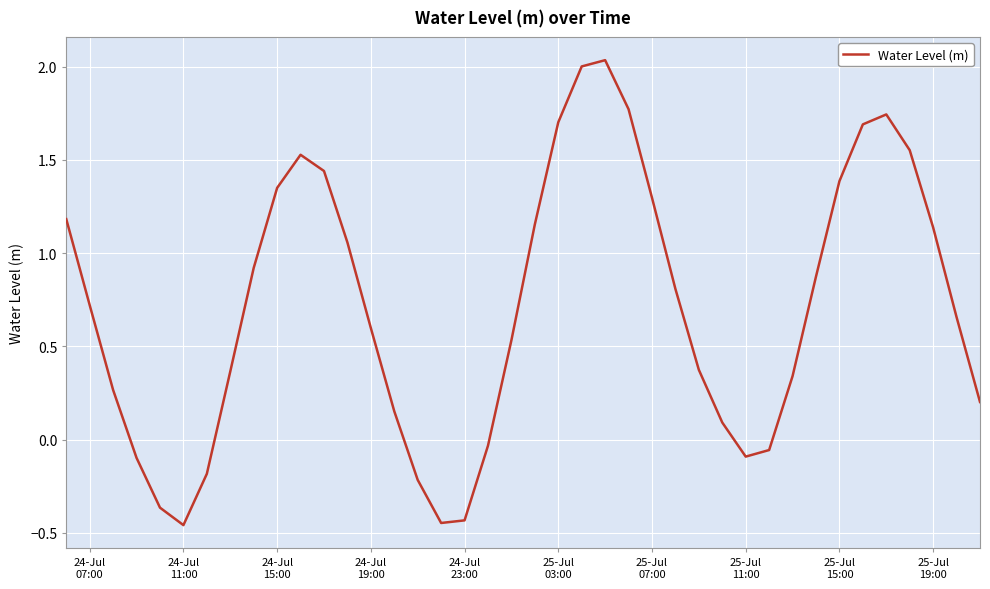

What is the difference between the maximum and minimum values?

2.5